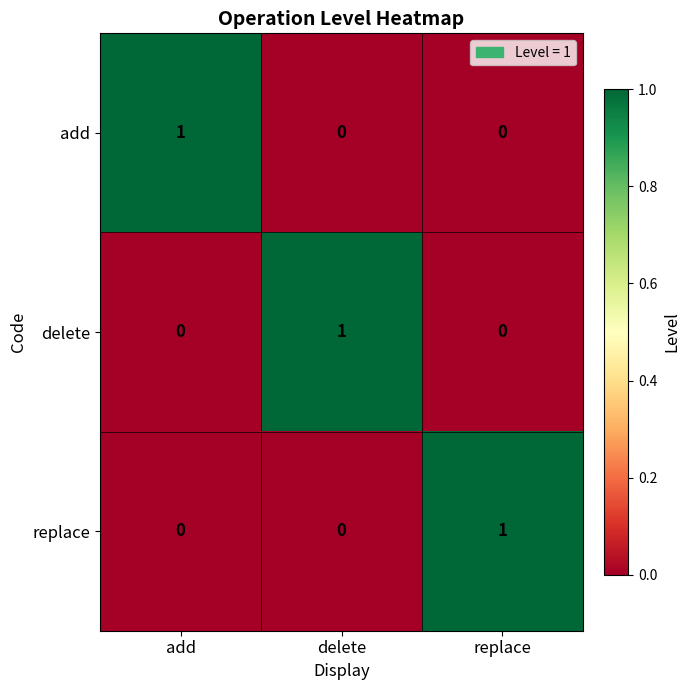

How many delete values are between 0 and 1?

3